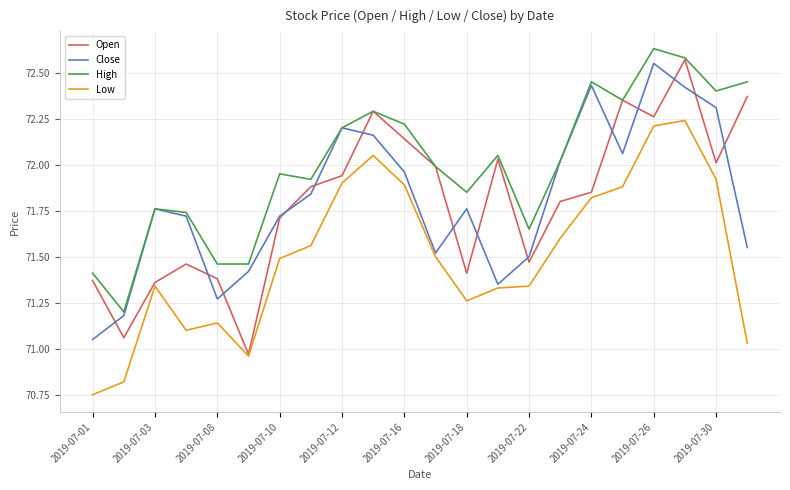

What is the minimum value for High?

71.2